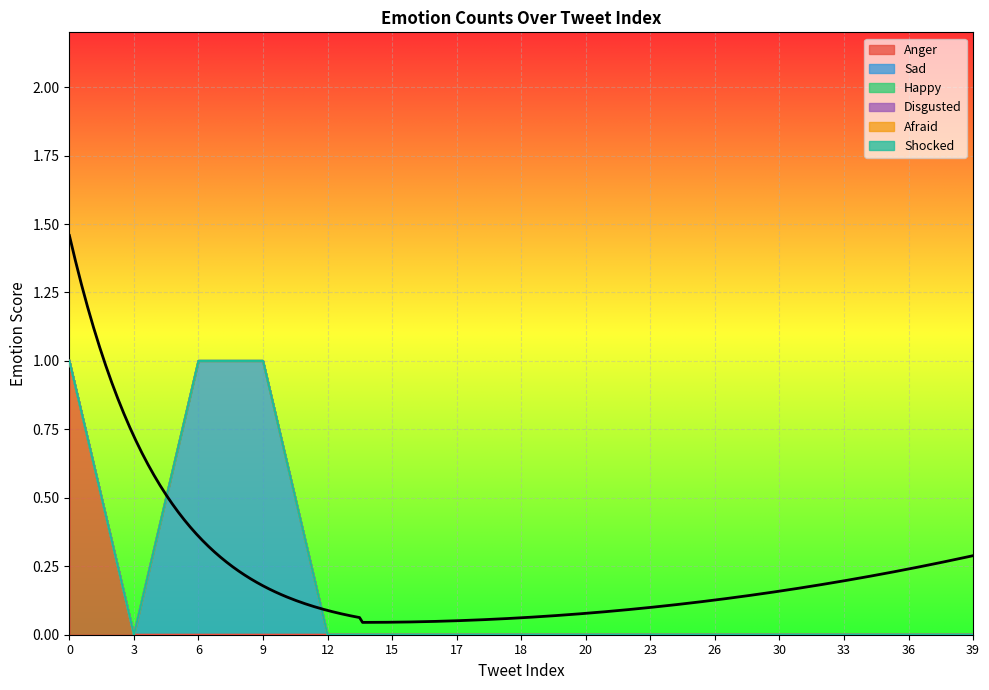

Which series has the largest total across all categories?

Sad